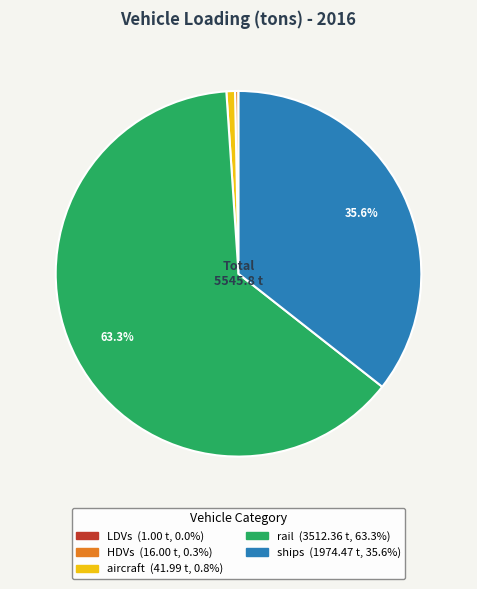

Does any single category account for the majority?

Yes